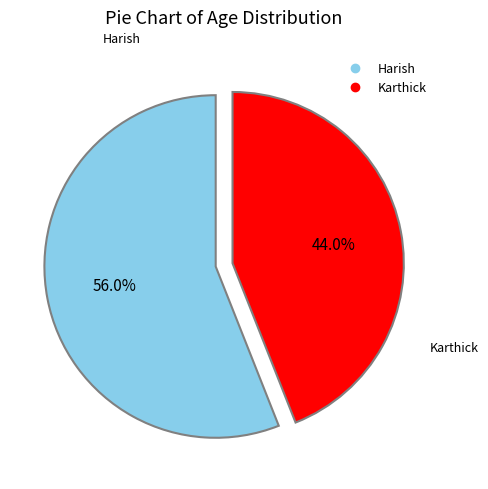

How many segments does this pie chart have?

2